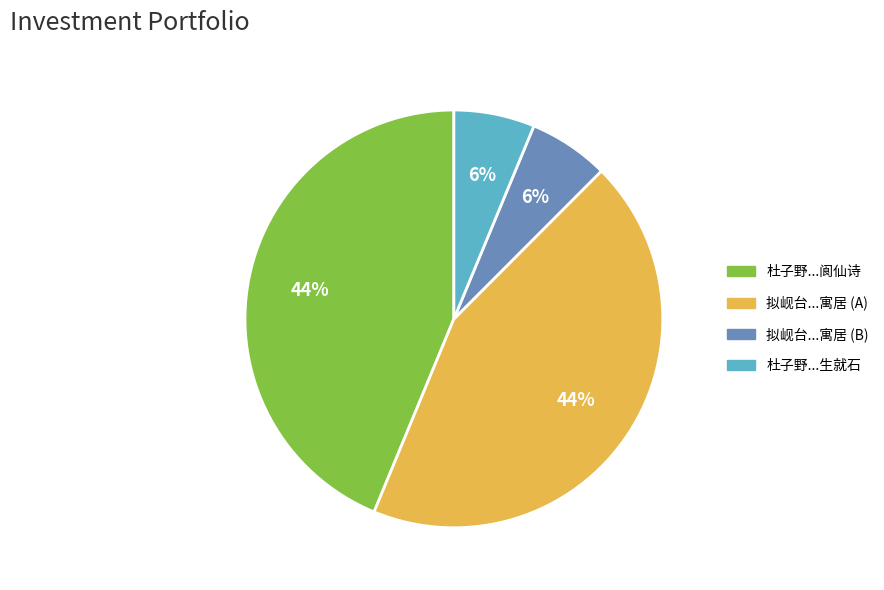

Does 杜子野...阆仙诗 represent more than half of the total?

No